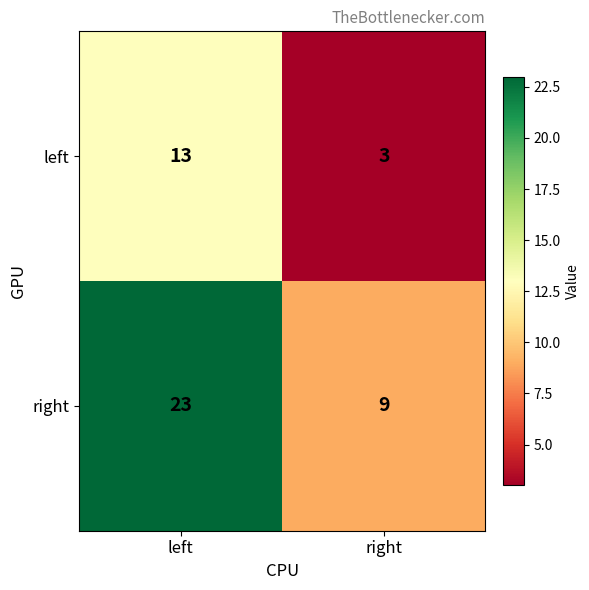

True or false: right has a value of 11 at left.

False